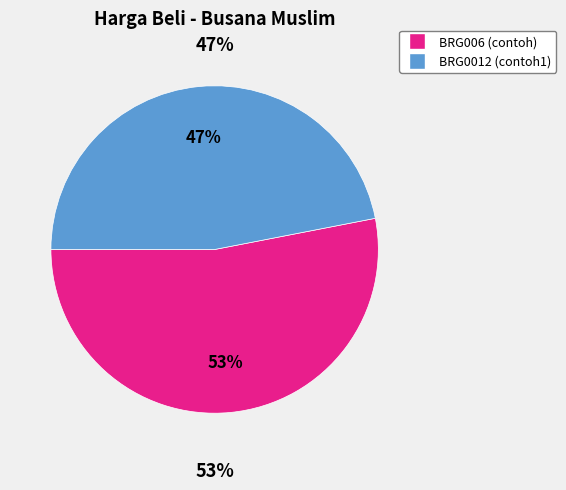

Rank the categories by value from lowest to highest.

BRG0012 (contoh1), BRG006 (contoh)